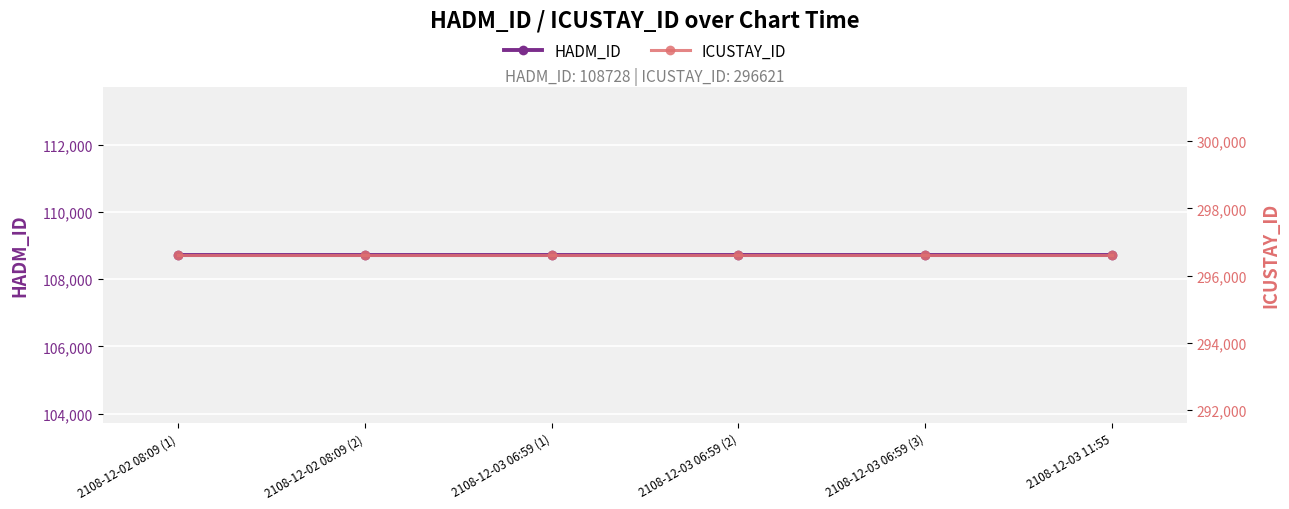

Is it true that ICUSTAY_ID equals 296621 at 2108-12-02 08:09 (2)?

True